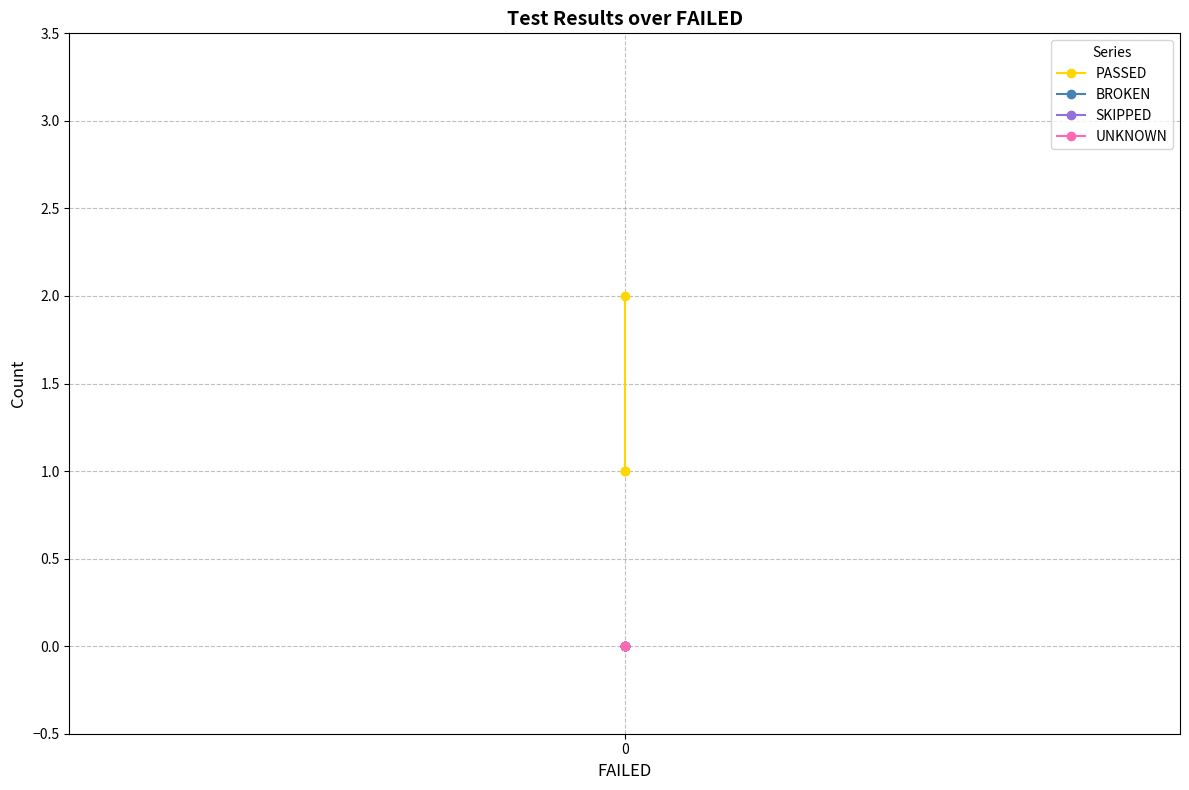

What are all the series names shown in the legend?

PASSED, BROKEN, SKIPPED, UNKNOWN